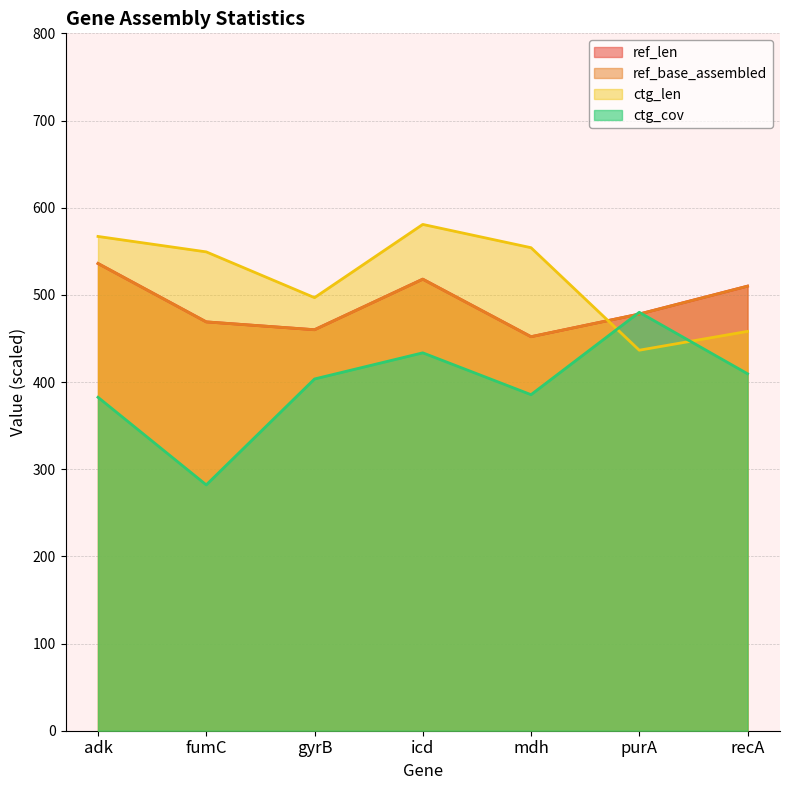

What are all the series names shown in the legend?

ref_len, ref_base_assembled, ctg_len, ctg_cov